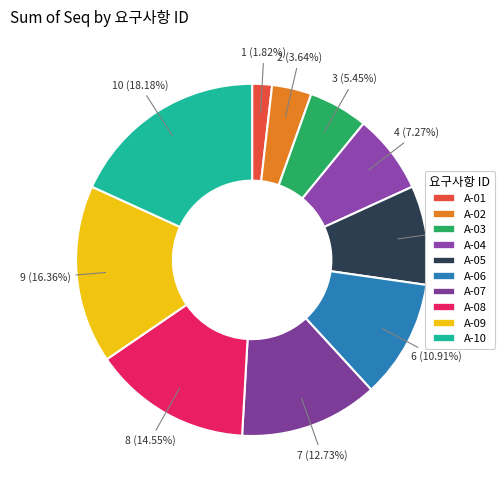

What is the smallest slice in the pie chart?

A-01